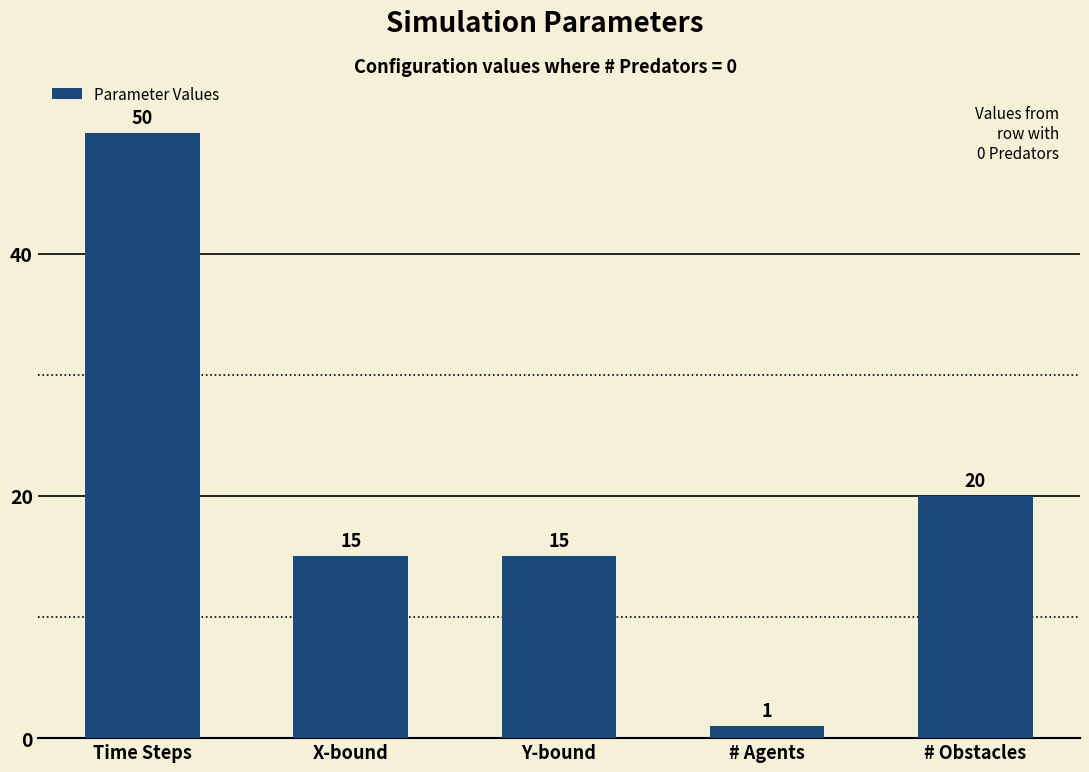

The value at Time Steps is 50. True or false?

True